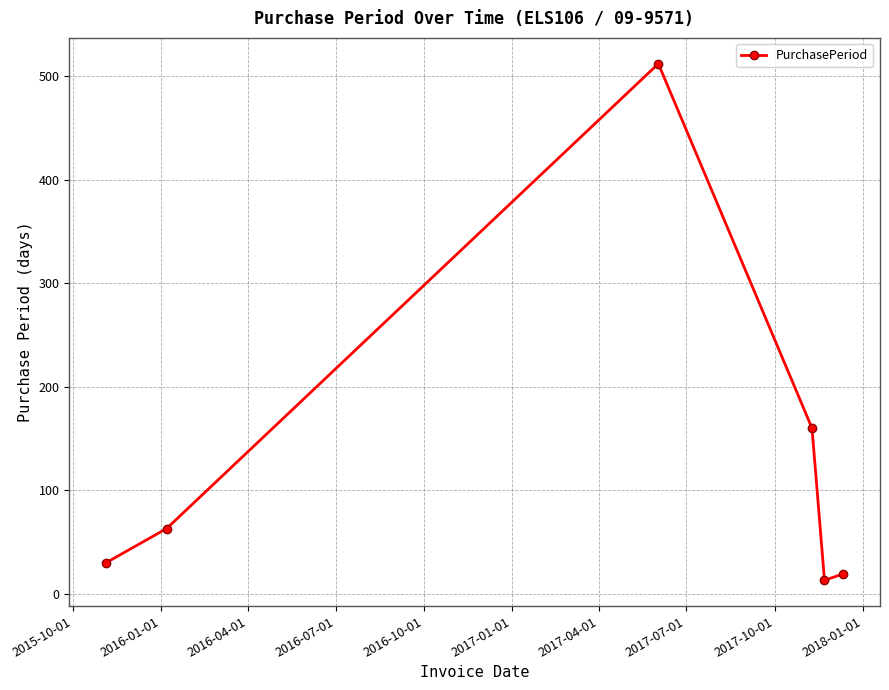

What is the sum of all values?

797